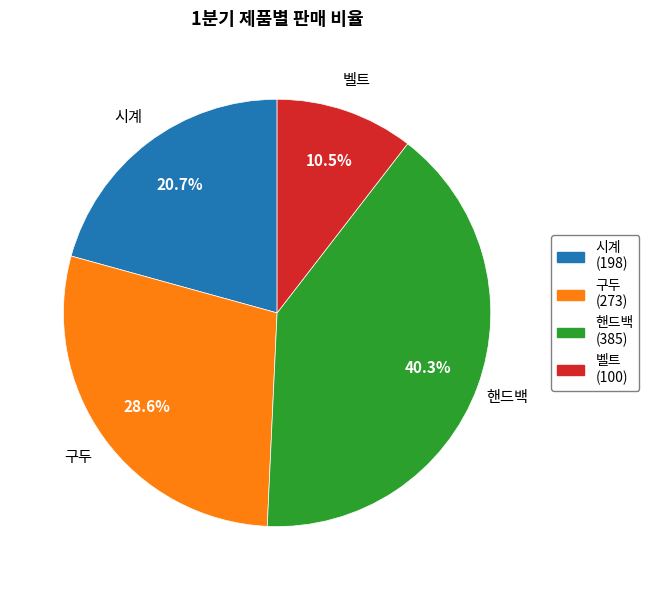

To the nearest percent, what is the combined percentage of 벨트 and 시계?

31%